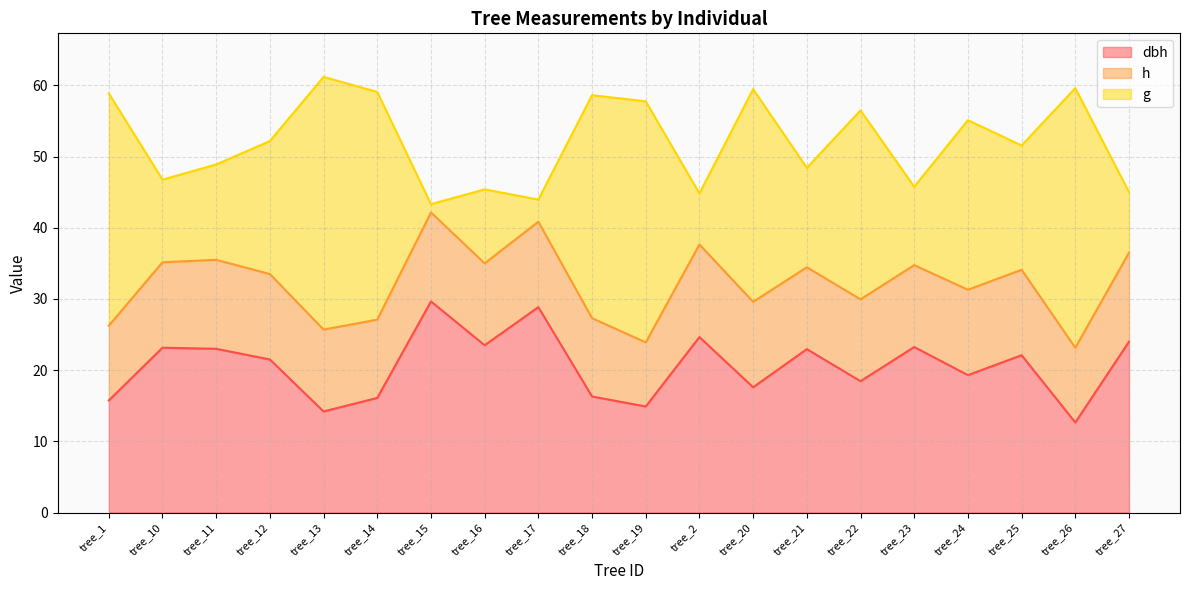

What is the total value across all series at tree_22?

56.5